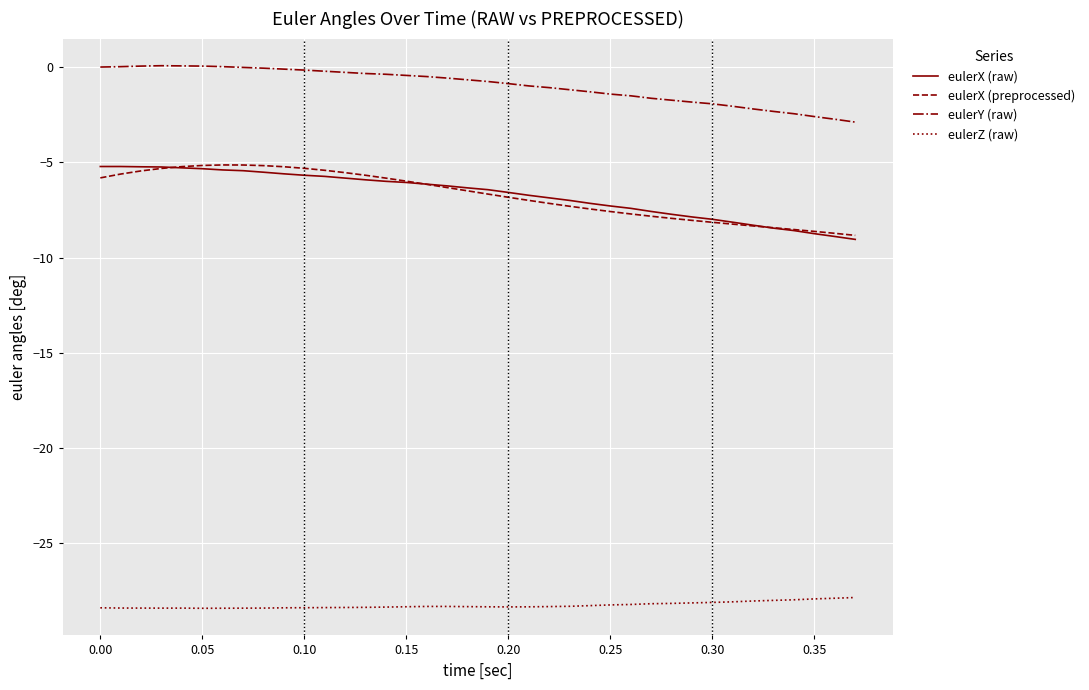

What is the minimum value shown in the chart?

-28.4